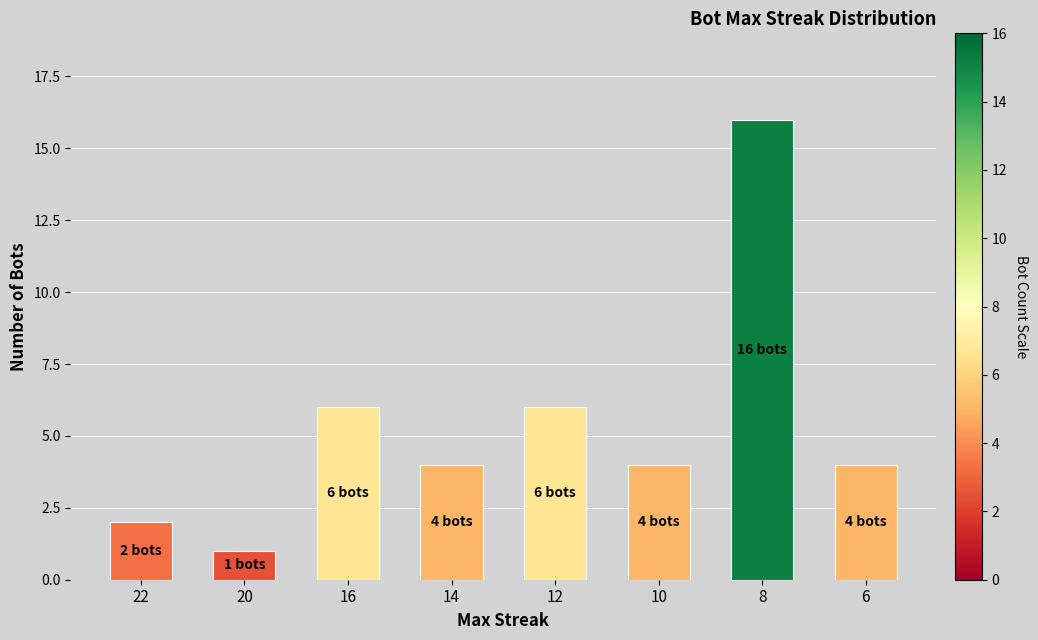

Reading right to left, what are all the values shown in this chart?

6=4	8=16	10=4	12=6	14=4	16=6	20=1	22=2